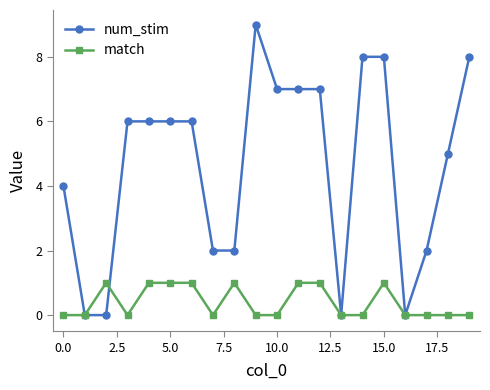

What is the sum of all num_stim values?

93